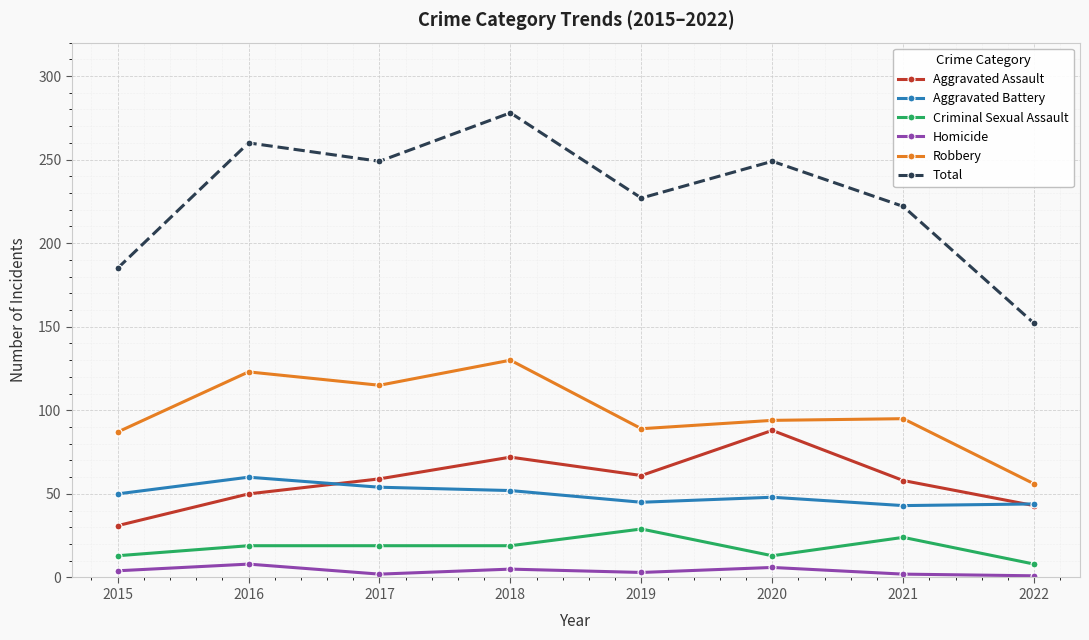

True or false: Robbery and Total cross at least once.

False